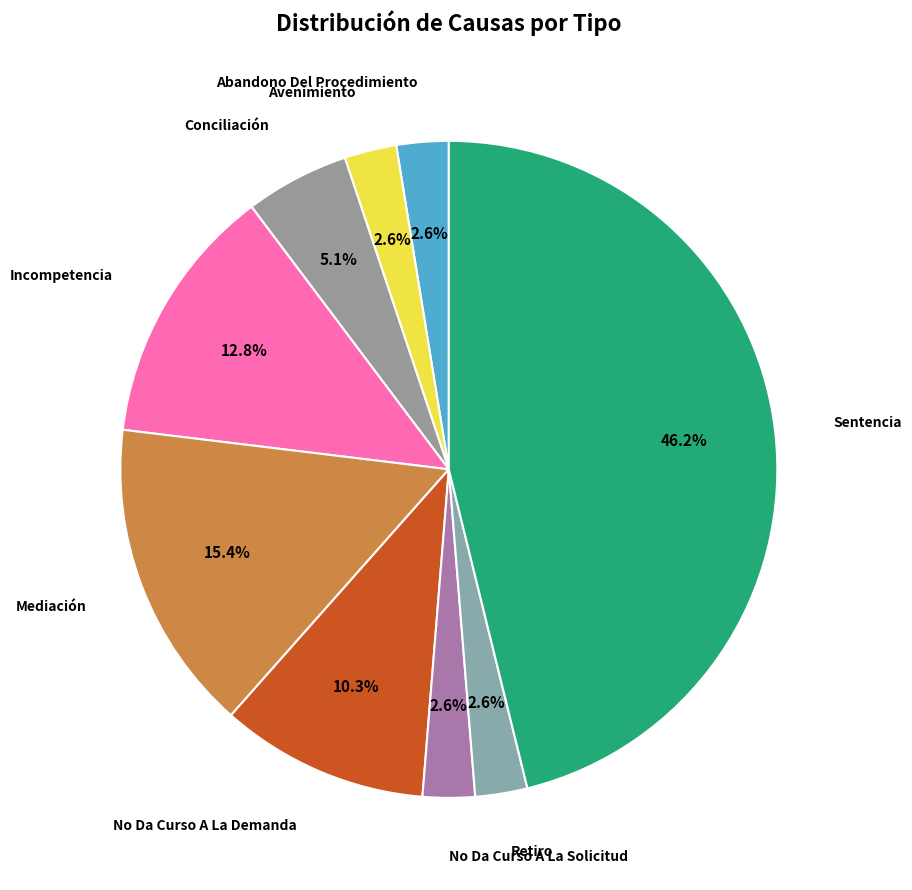

Does Retiro represent more than half of the total?

No